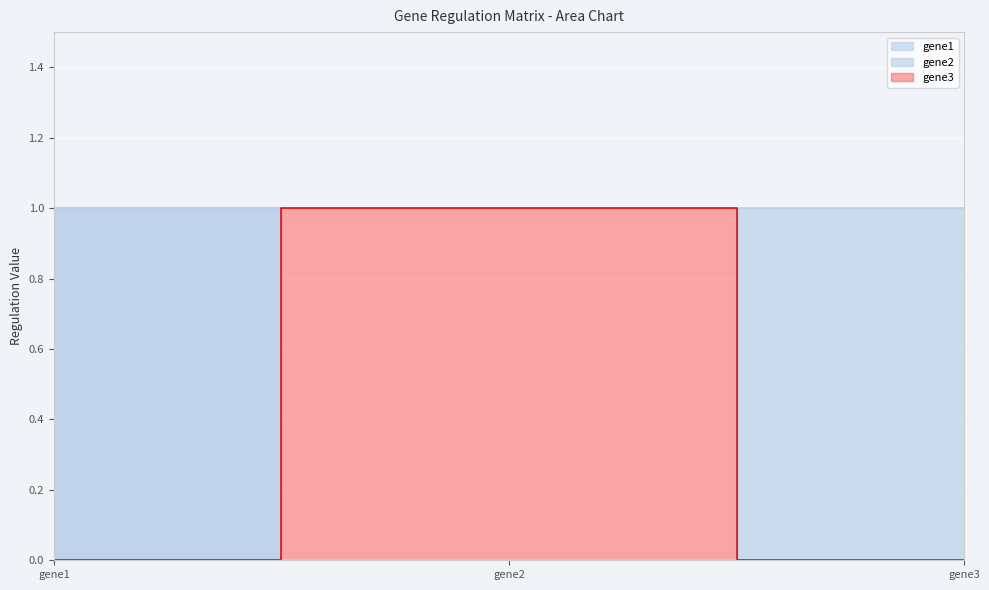

Is it true that gene1 equals 0 at gene3?

True